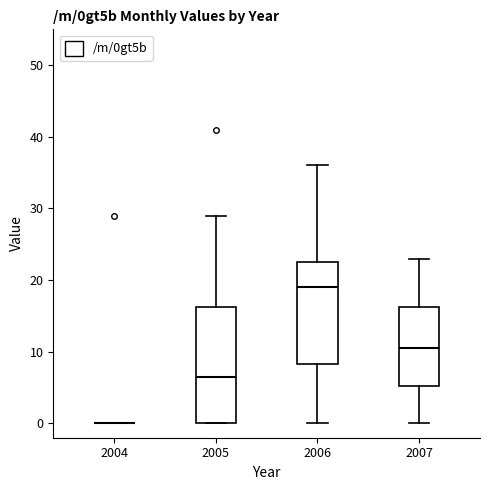

Reading left to right, transcribe this box plot: for each box, give where its median line is, the range the box spans, and where its two whiskers end, as read against the y-axis. The values are not printed on the chart, so give them approximately, as read against the axis.

2004: box collapsed to a line at 0, whiskers 0 to 0
2005: median 7, box 0 to 16, whiskers 0 to 29
2006: median 19, box 8 to 23, whiskers 0 to 36
2007: median 11, box 5 to 16, whiskers 0 to 23